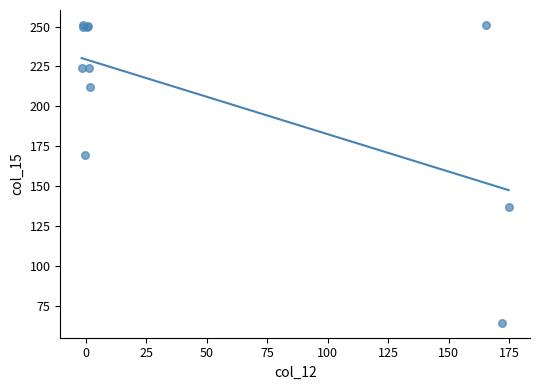

What Y value in the scatter plot is closest to 157?

169.7